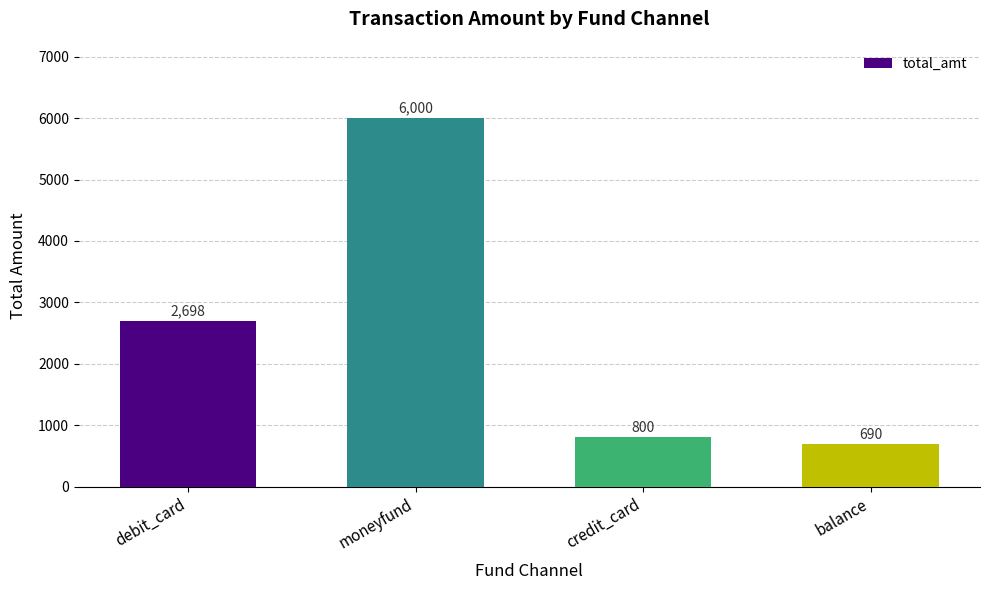

At which label is the value closest to 3345?

debit_card